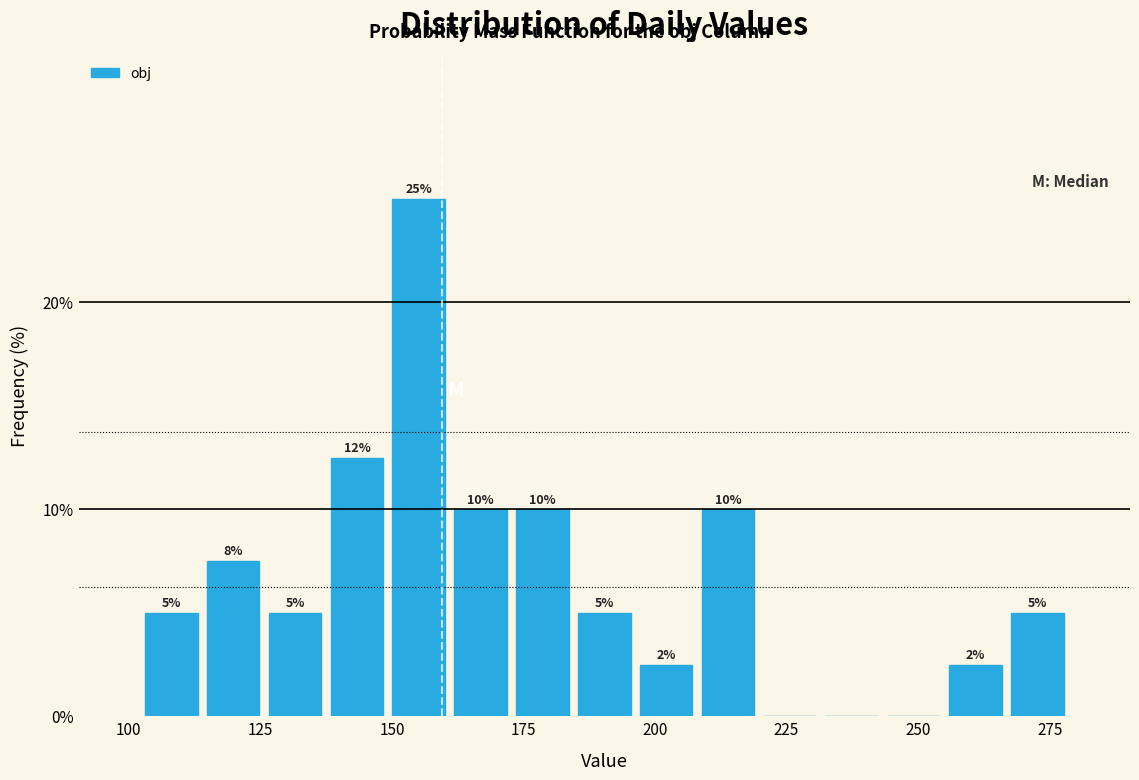

Around what value on the x-axis is the tallest bar? Give the approximate position of its centre, as read against the axis.

155